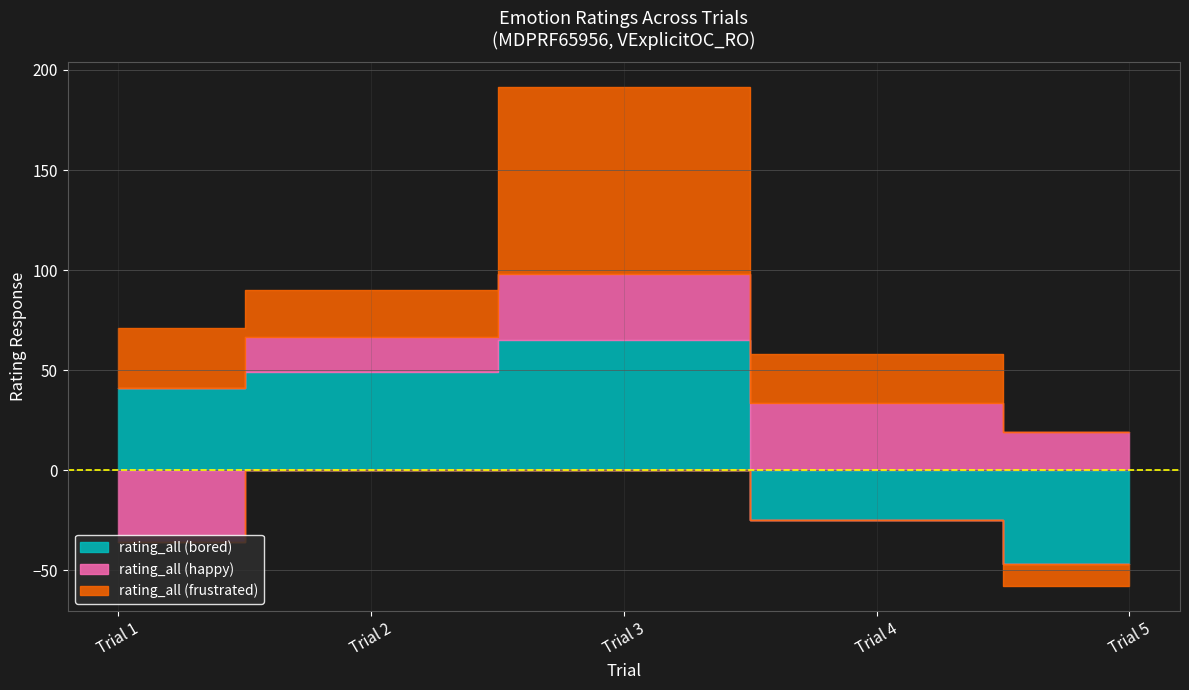

Which category has the highest value in the rating_all (happy) series?

3